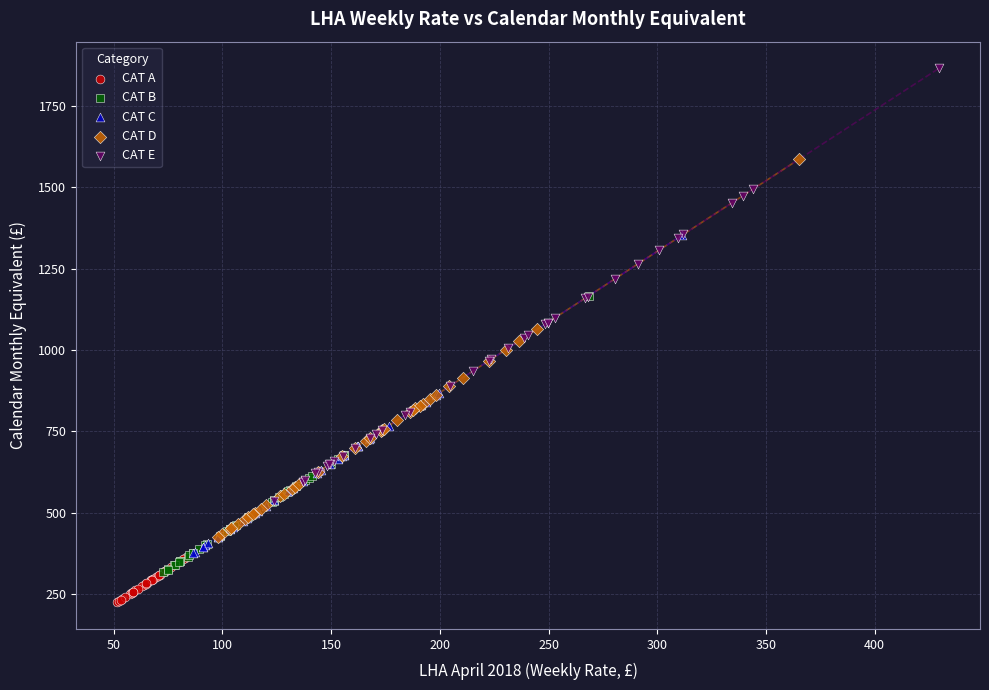

Which series reaches the minimum Y coordinate?

CAT A